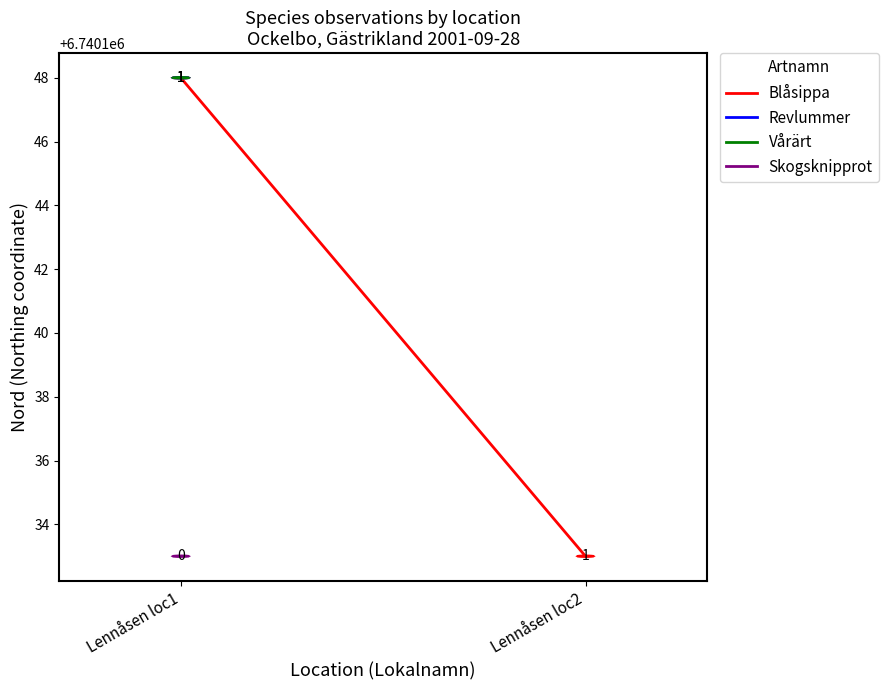

The value at Lennåsen loc2 is 6740133. True or false?

True